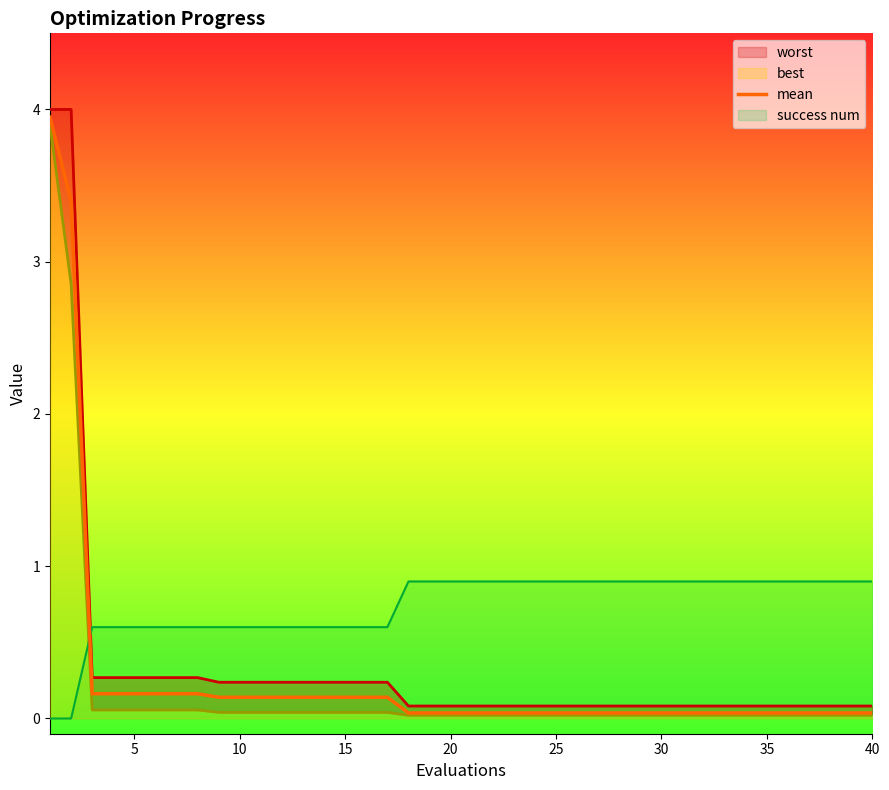

Reading left to right, extract all data points from this chart.

3.9	3.4	0.2	0.2	0.2	0.2	0.2	0.2	0.1	0.1	0.1	0.1	0.1	0.1	0.1	0.1	0.1	0.0	0.0	0.0	0.0	0.0	0.0	0.0	0.0	0.0	0.0	0.0	0.0	0.0	0.0	0.0	0.0	0.0	0.0	0.0	0.0	0.0	0.0	0.0